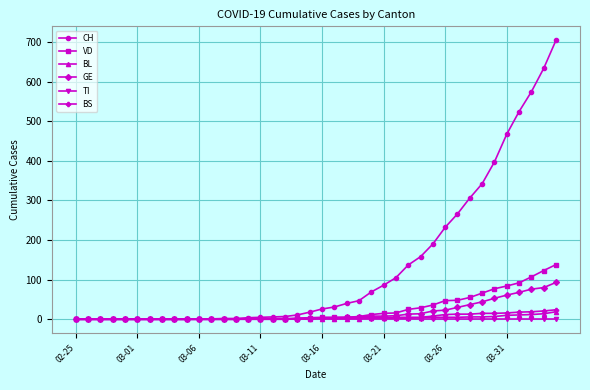

Which series has the largest range (max minus min)?

CH